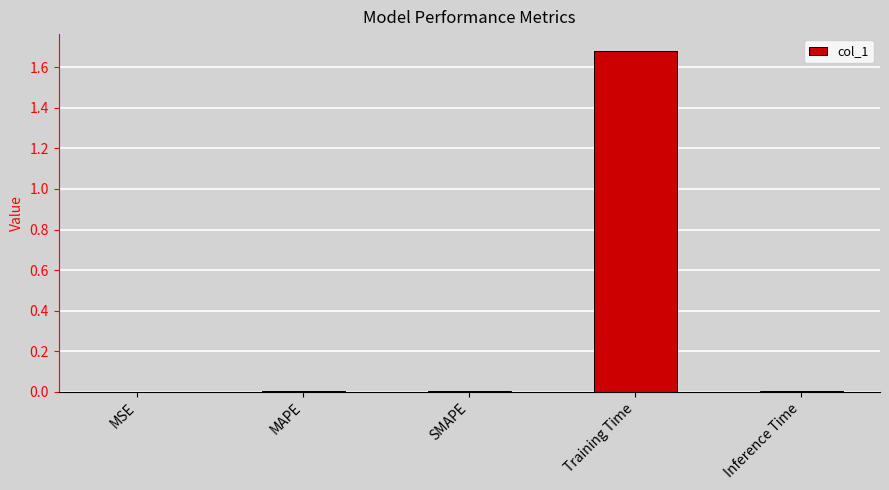

What is the average value?

0.3